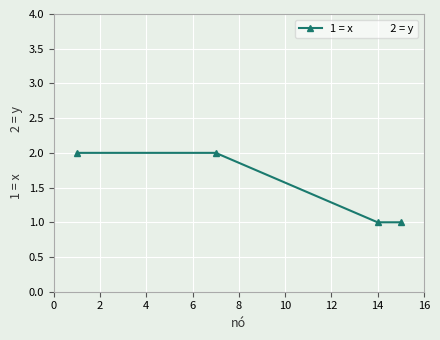

True or false: the data has more than 2 interior local peaks.

False